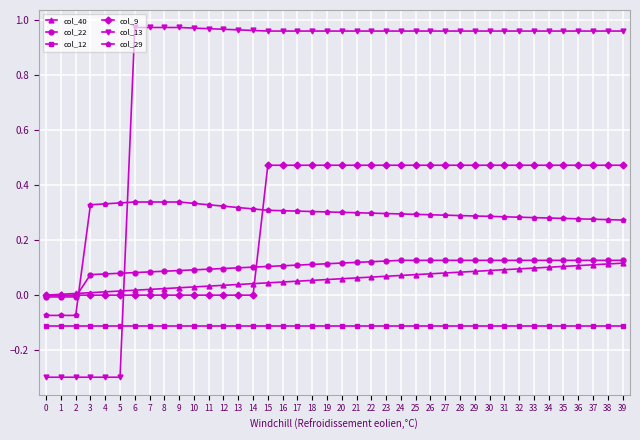

True or false: col_9 and col_12 intersect in this chart.

False